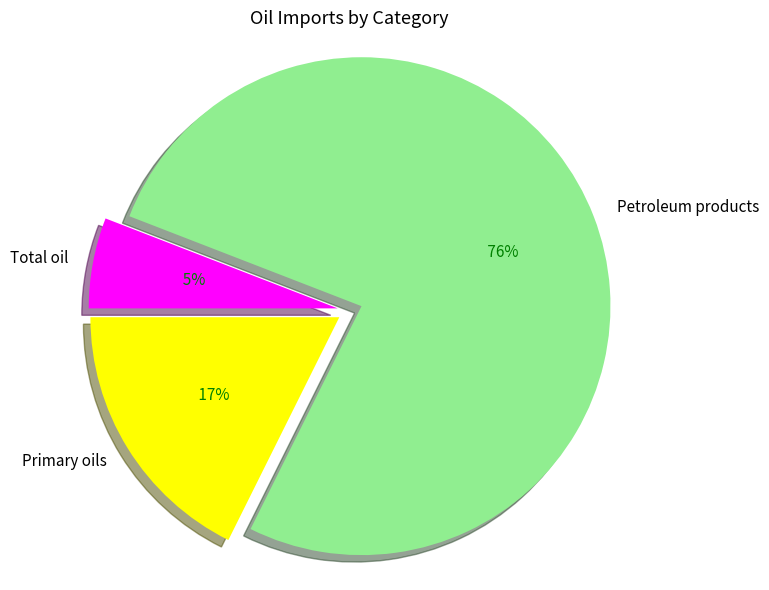

Between Primary oils and Total oil, which is larger?

Primary oils